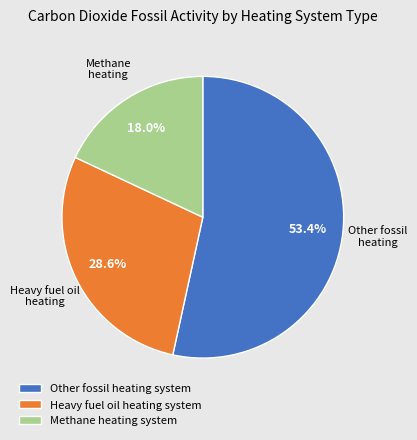

Does any single category account for the majority?

Yes